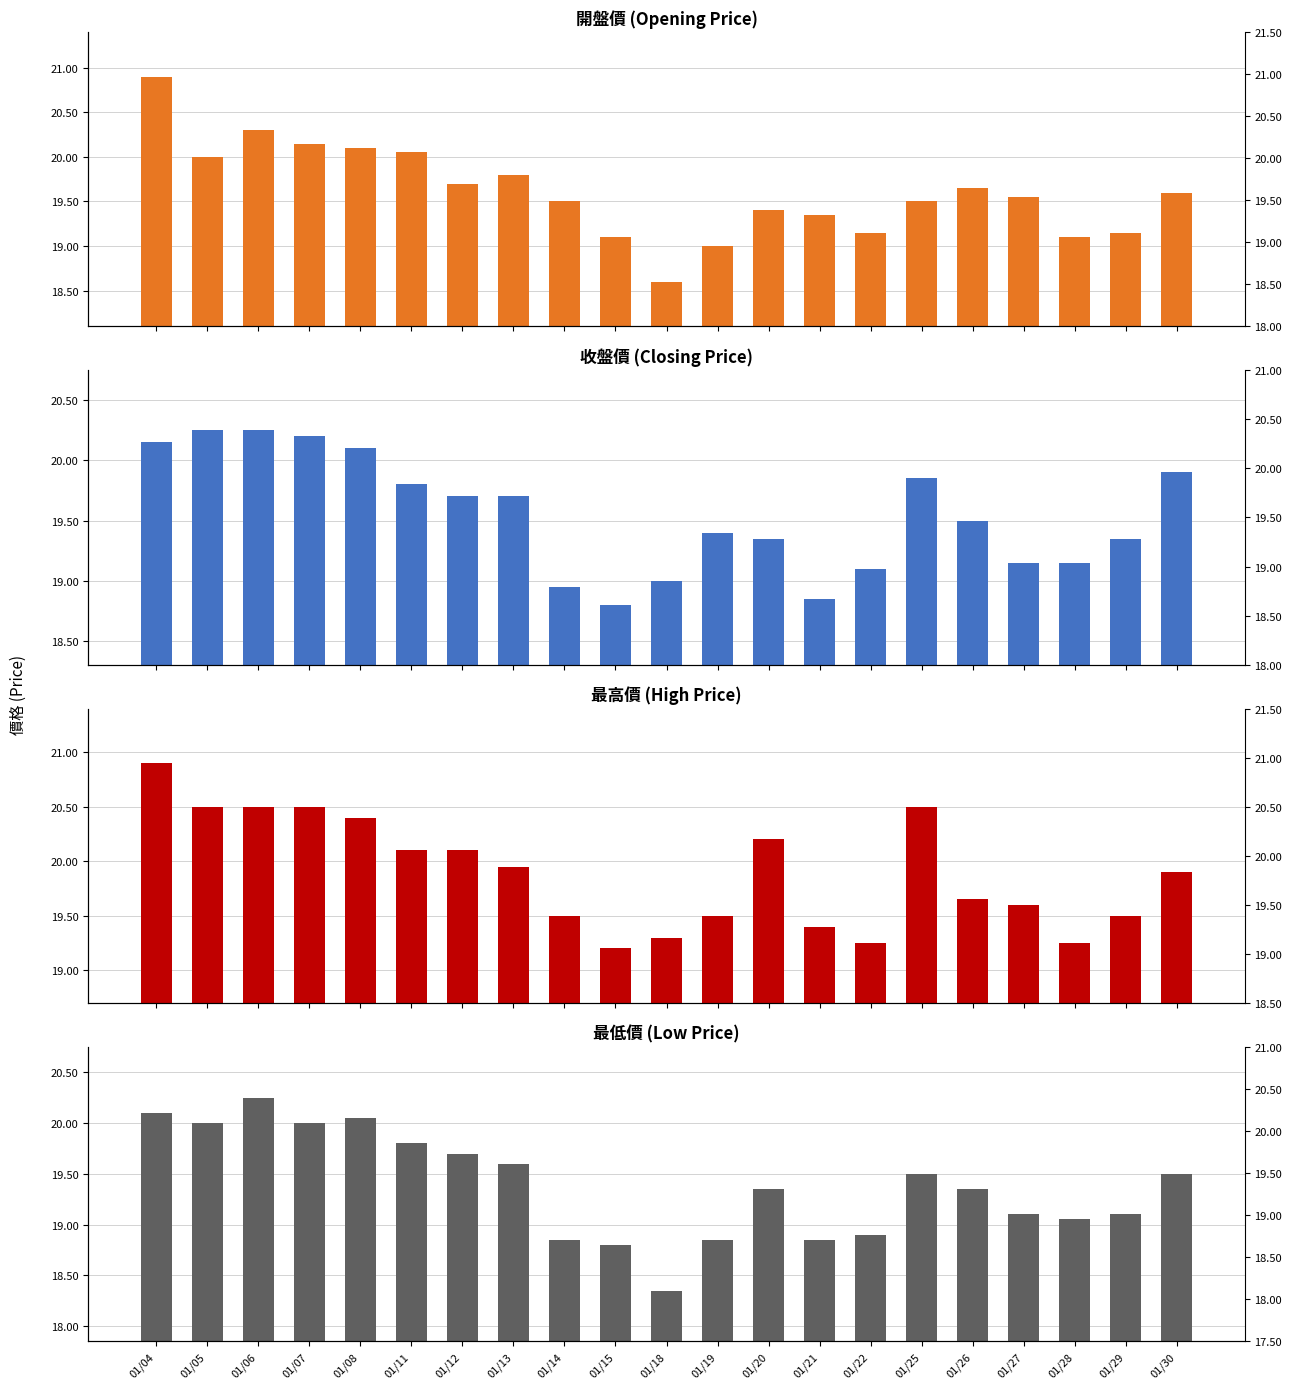

What are all the series names shown in the legend?

開盤價, 收盤價, 最高價, 最低價